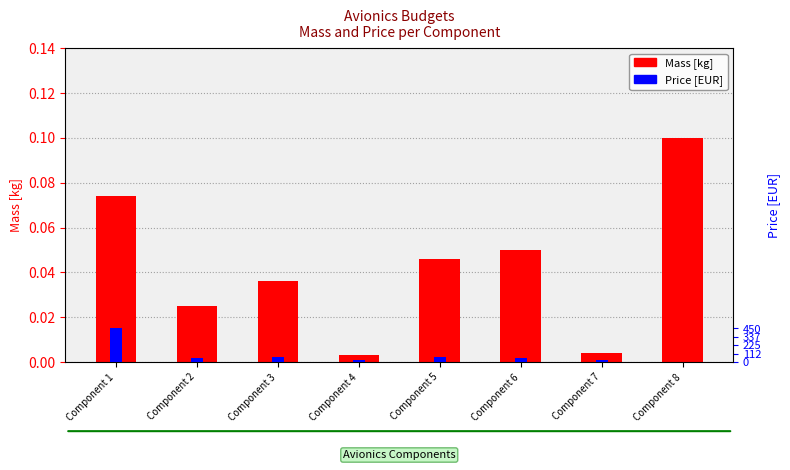

Is it true that Price [EUR] equals 0.0 at Component 2?

False